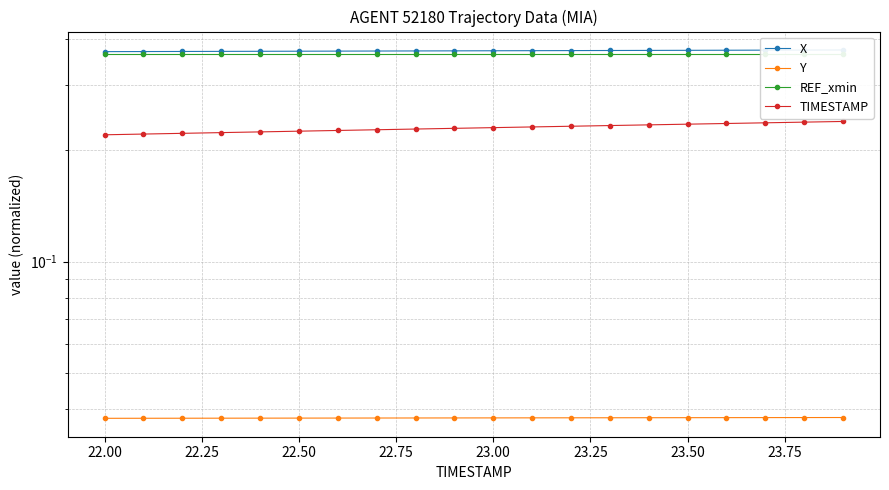

True or false: TIMESTAMP and REF_xmin intersect in this chart.

False